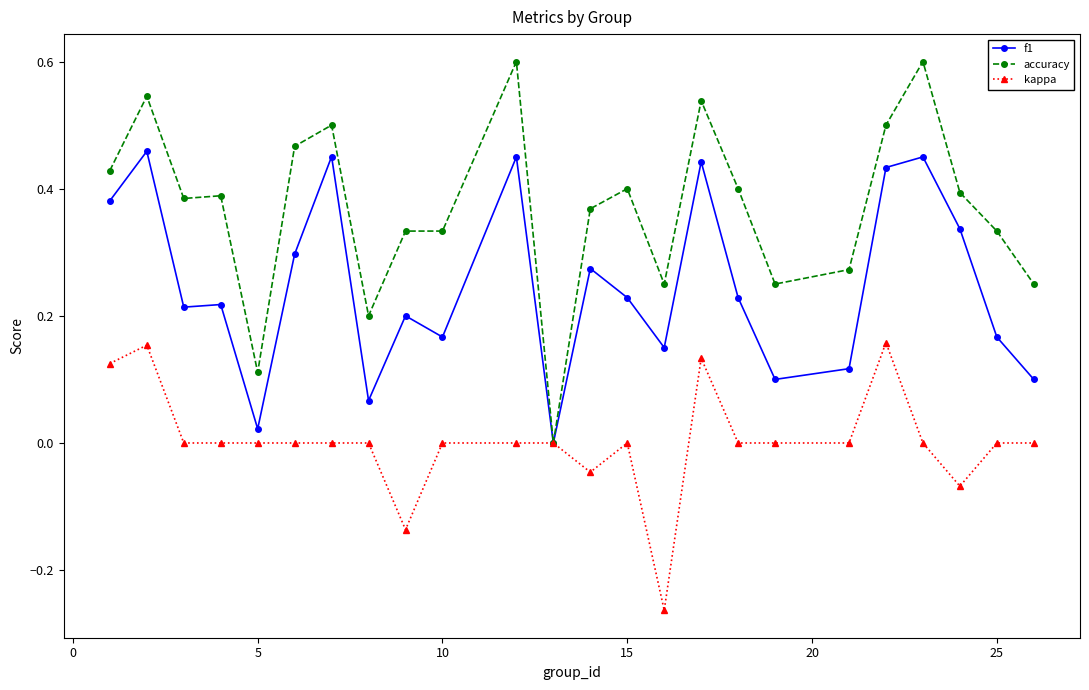

Which series has the largest total across all categories?

accuracy